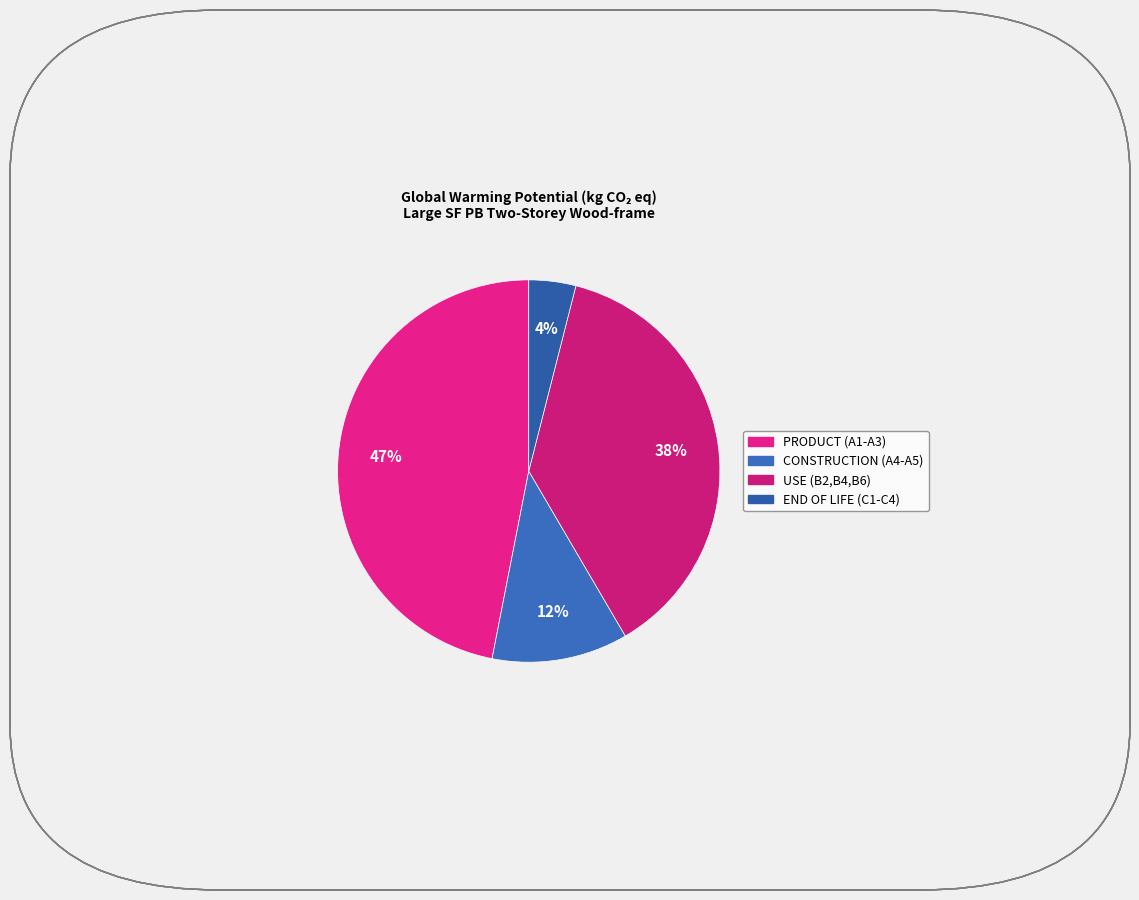

How many segments does this pie chart have?

4